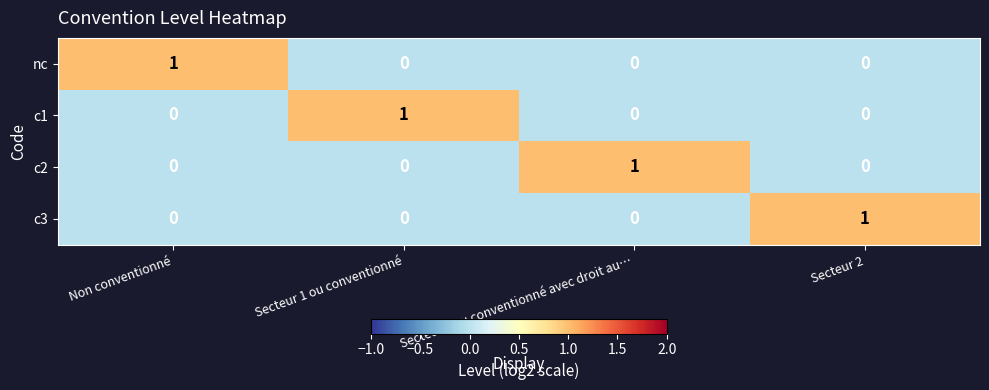

At which label does c3 reach its peak?

Secteur 2